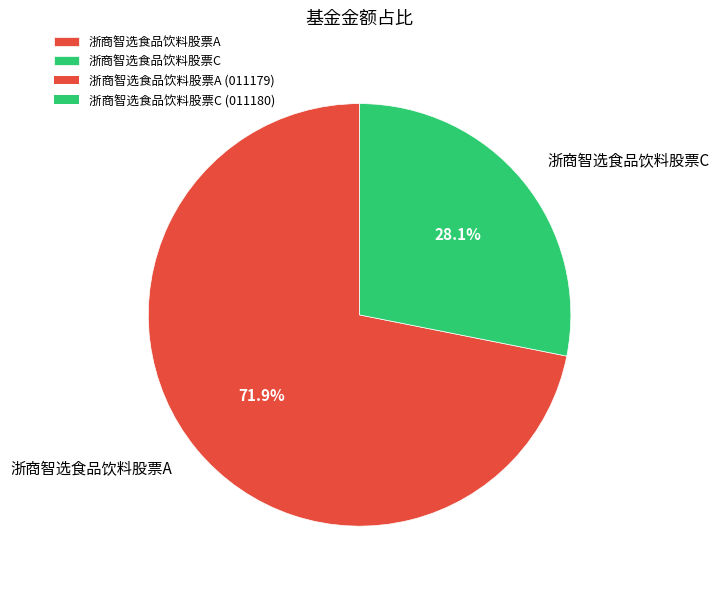

What is the largest slice in the pie chart?

浙商智选食品饮料股票A